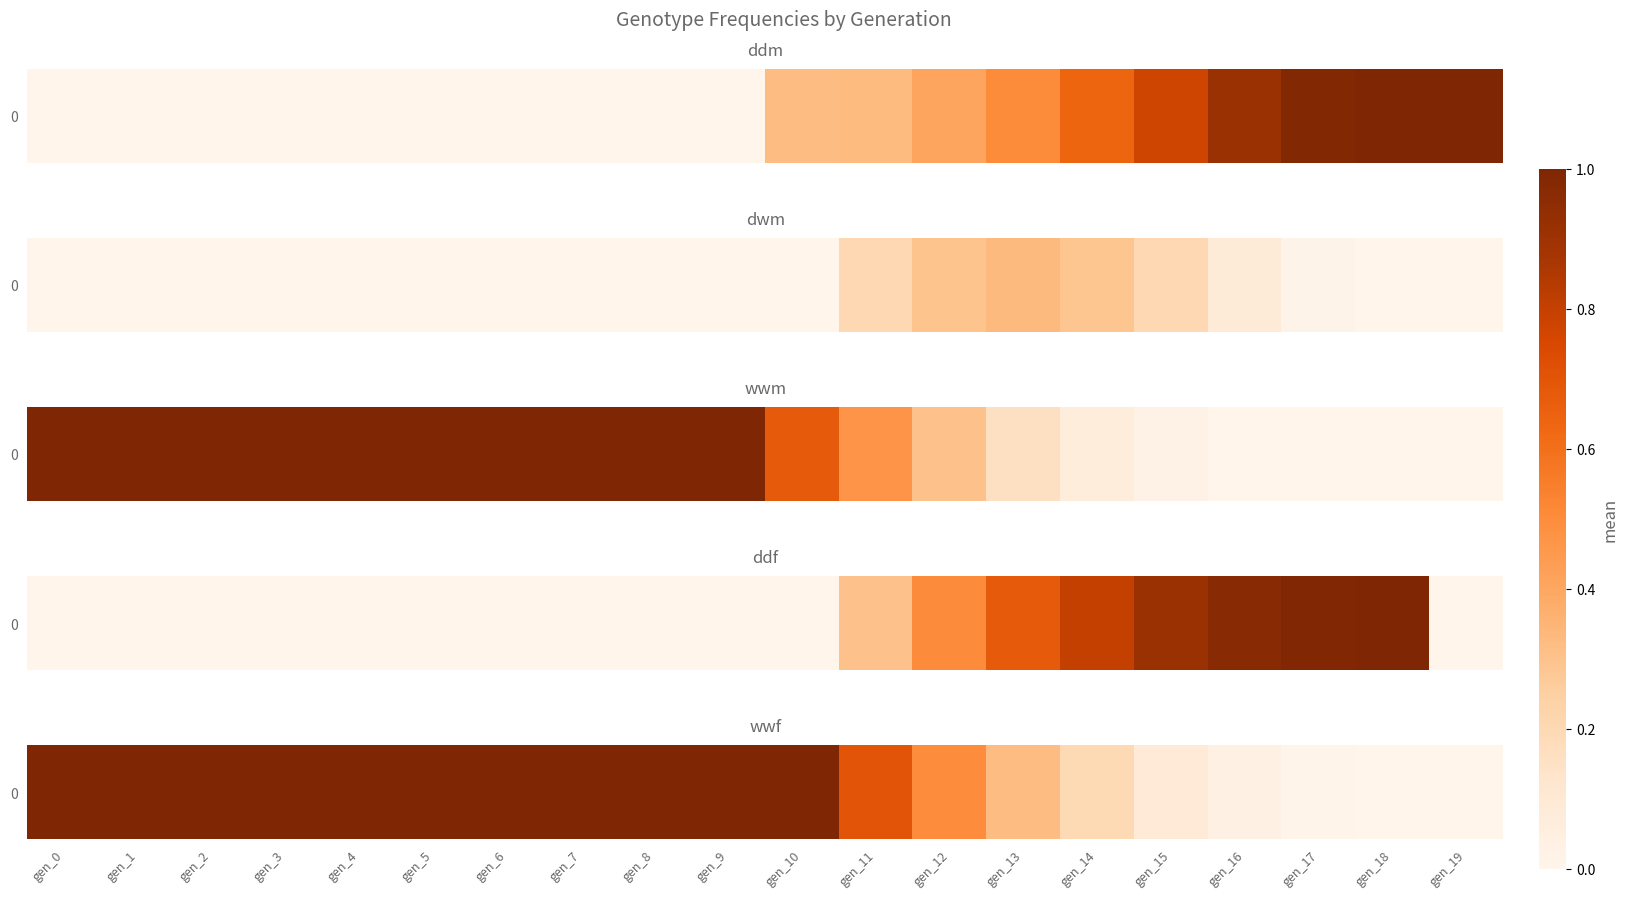

What is the sum of the values at gen_4 and gen_15?

1.1